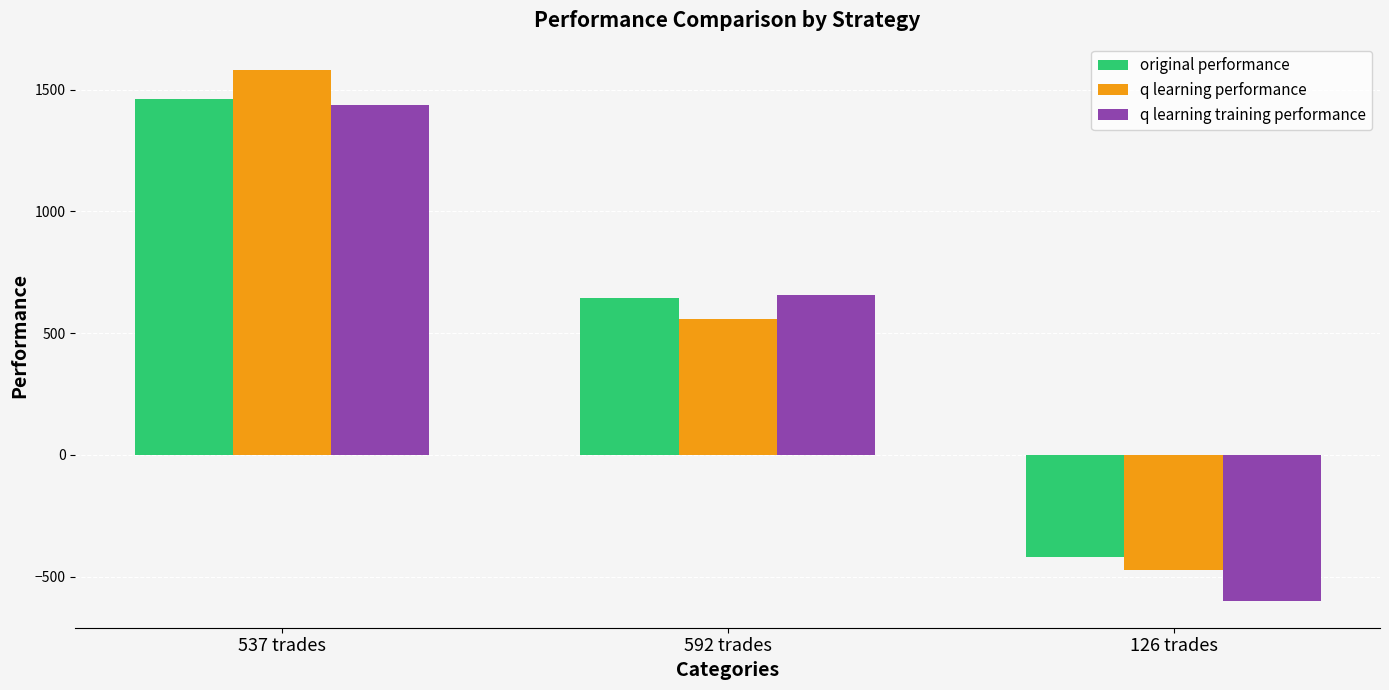

What is the total value across all series at 126 trades?

-1490.5